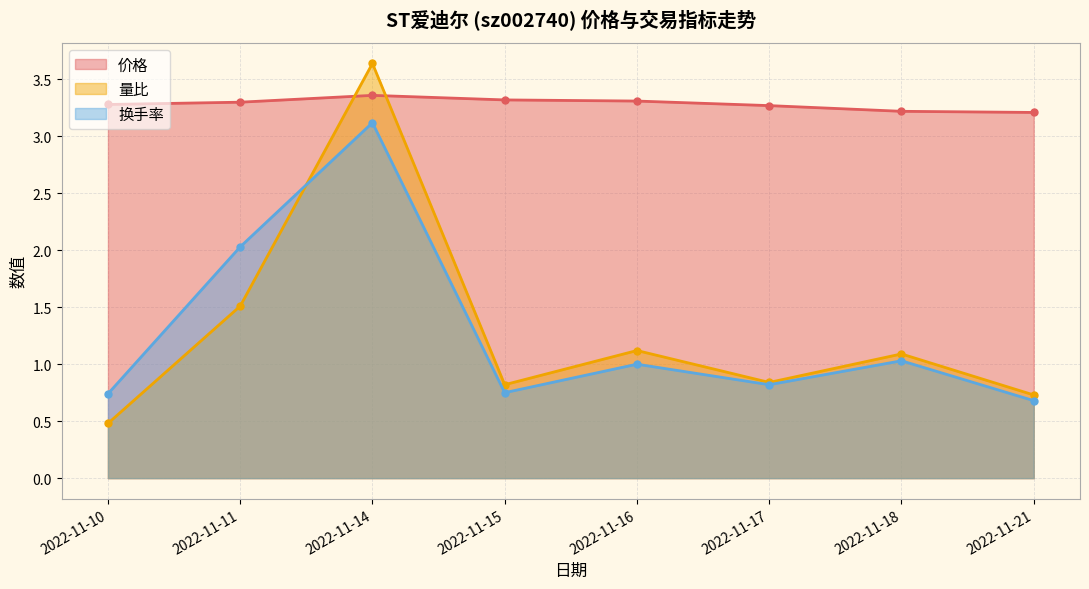

True or false: 换手率 has a value of 0.8 at 2022-11-17.

True